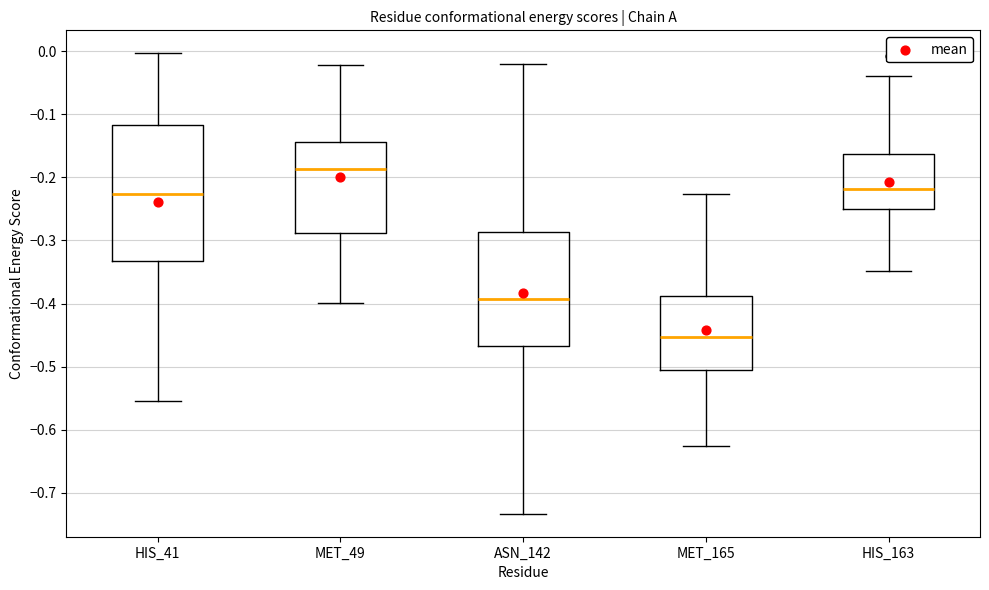

Reading left to right, read every box against the y-axis: the position of its median line, the range the box covers, and the ends of its whiskers. The values are not printed on the chart, so give them approximately, as read against the axis.

HIS_41: median -0.23, box -0.33 to -0.12, whiskers -0.55 to 0.00
MET_49: median -0.19, box -0.29 to -0.14, whiskers -0.40 to -0.02
ASN_142: median -0.39, box -0.47 to -0.29, whiskers -0.73 to -0.02
MET_165: median -0.45, box -0.51 to -0.39, whiskers -0.63 to -0.23
HIS_163: median -0.22, box -0.25 to -0.16, whiskers -0.35 to -0.04